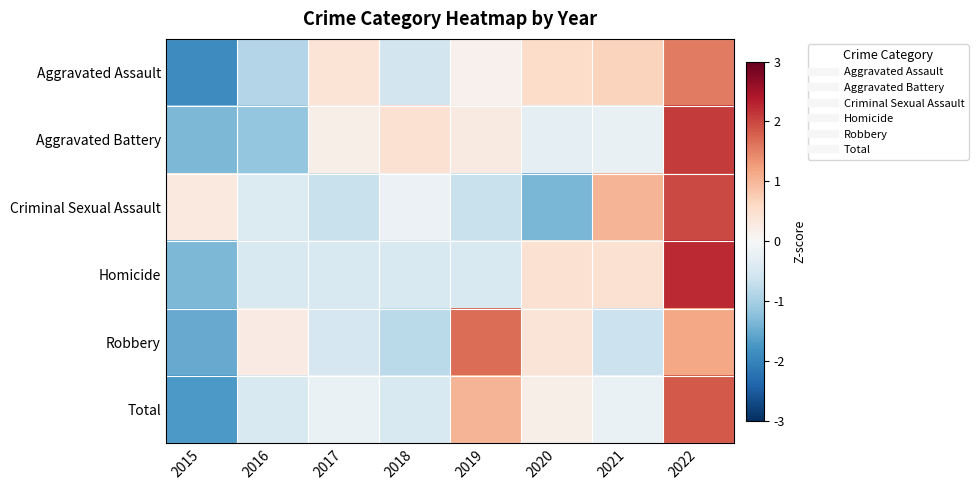

Reading left to right, extract all data points from this chart.

Aggravated Assault: 2015=-1.9	2016=-0.9	2017=0.4	2018=-0.5	2019=0.1	2020=0.5	2021=0.7	2022=1.6
Aggravated Battery: 2015=-1.3	2016=-1.2	2017=0.2	2018=0.4	2019=0.3	2020=-0.3	2021=-0.2	2022=2.1
Criminal Sexual Assault: 2015=0.3	2016=-0.4	2017=-0.7	2018=-0.2	2019=-0.7	2020=-1.4	2021=1.0	2022=2.0
Homicide: 2015=-1.3	2016=-0.4	2017=-0.4	2018=-0.4	2019=-0.4	2020=0.4	2021=0.4	2022=2.2
Robbery: 2015=-1.5	2016=0.2	2017=-0.5	2018=-0.8	2019=1.7	2020=0.4	2021=-0.6	2022=1.2
Total: 2015=-1.7	2016=-0.5	2017=-0.2	2018=-0.5	2019=1.0	2020=0.2	2021=-0.2	2022=1.8